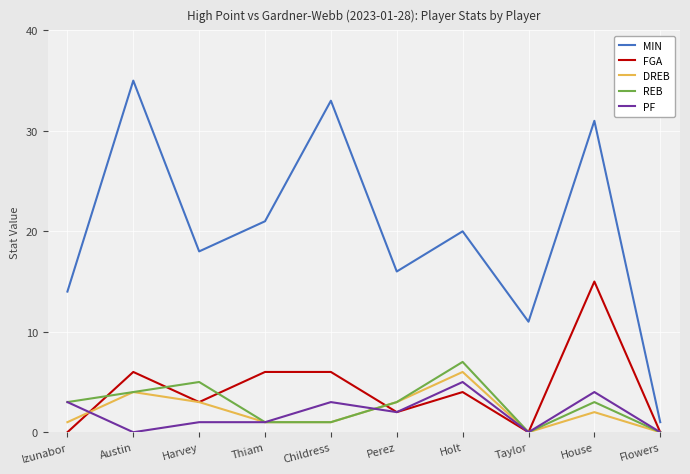

Between Holt and Flowers, which series saw the biggest shift?

MIN